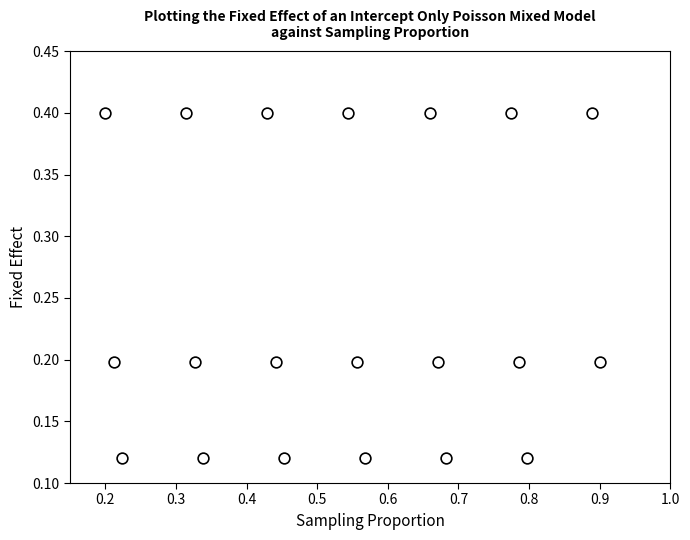

What is the range of X values (max minus min)?

0.7